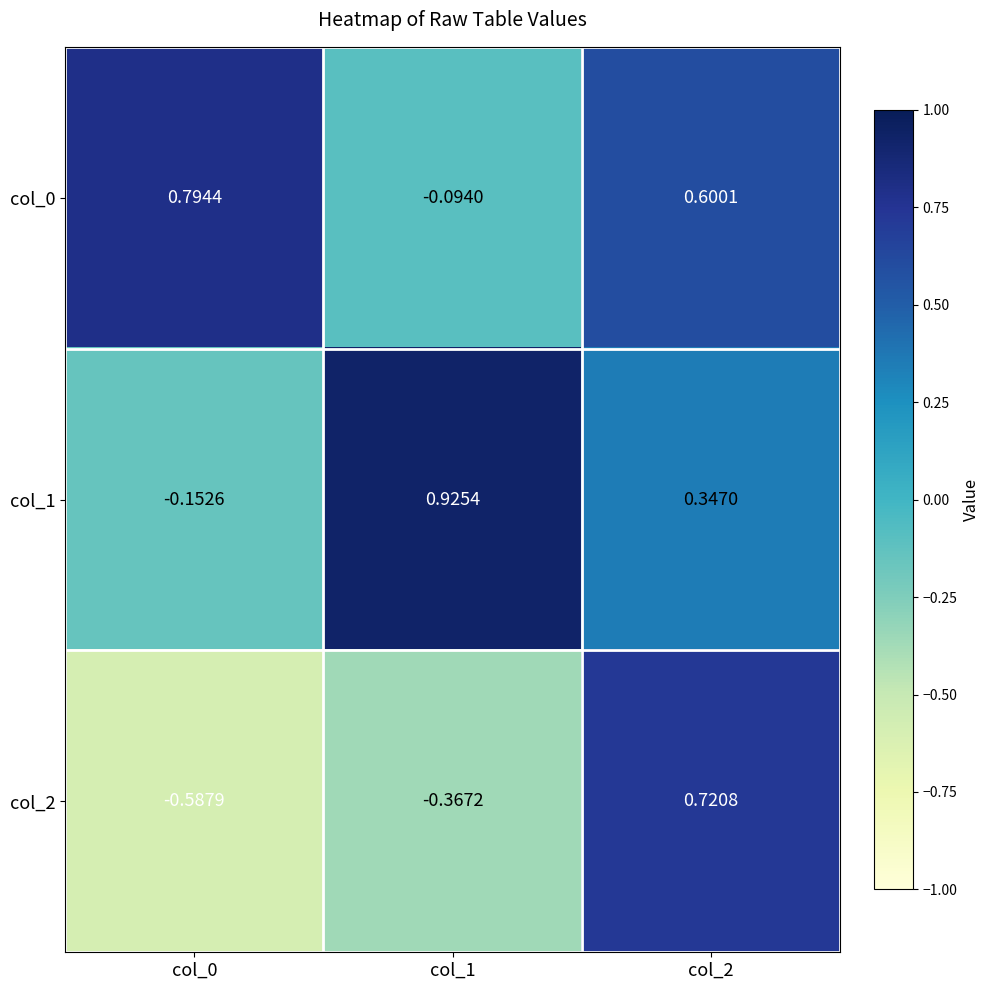

How many data points in col_1 are above 0?

2